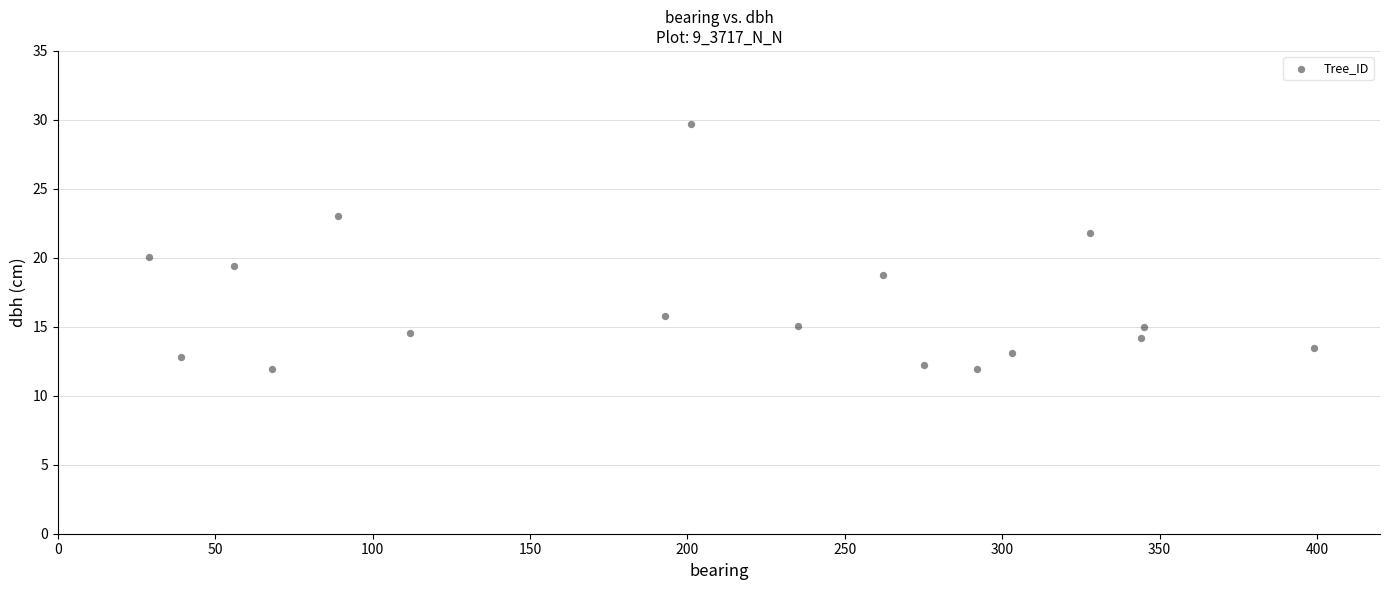

What is the range of X values (max minus min)?

370.0